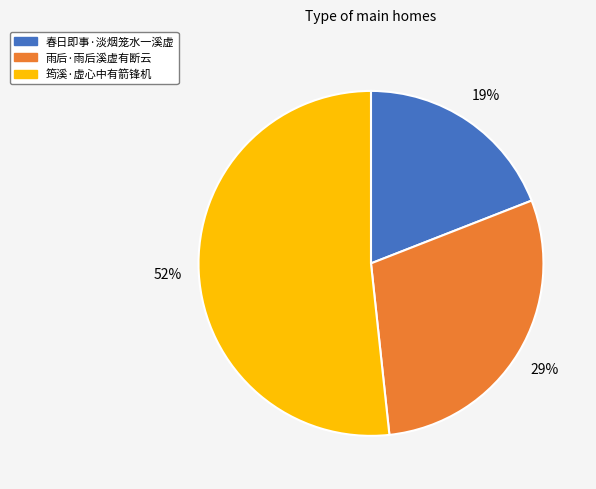

Is 筠溪·虚心中有箭锋机 the majority of the pie?

Yes